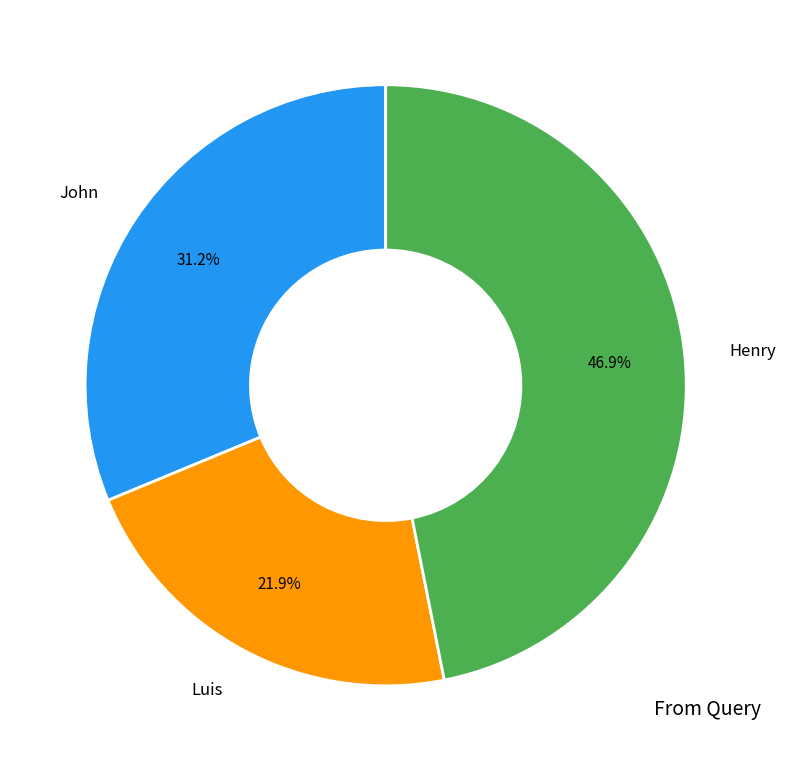

What is the largest slice in the pie chart?

Henry